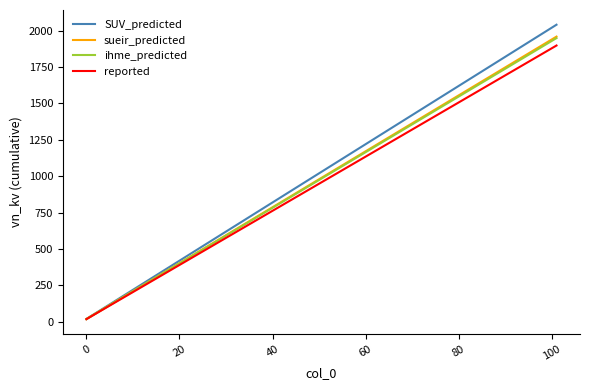

What is the greatest value displayed?

2040.0